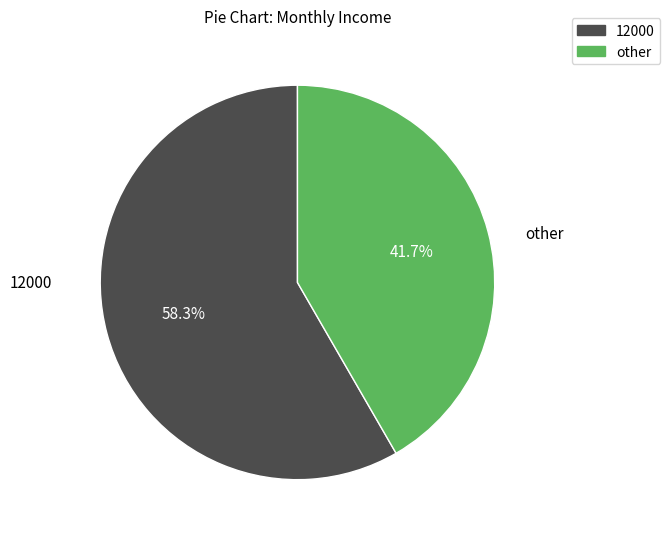

How much of the chart is everything except 12000?

41.7%